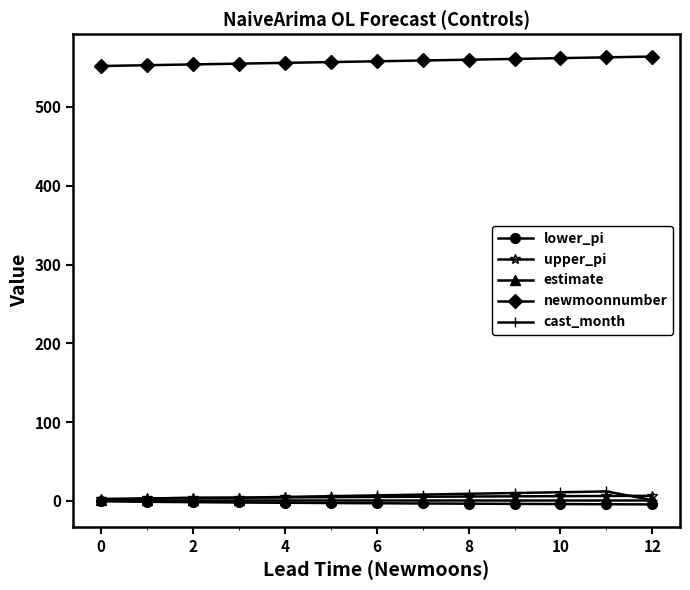

True or false: newmoonnumber and upper_pi cross at least once.

False